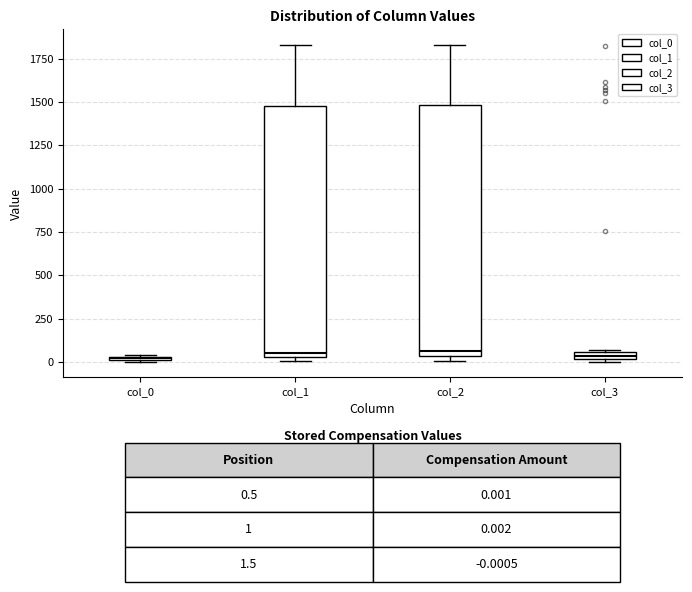

Where is the upper edge of the box for col_0 on the y-axis? The values are not printed on the chart, so give them approximately, as read against the axis.

50